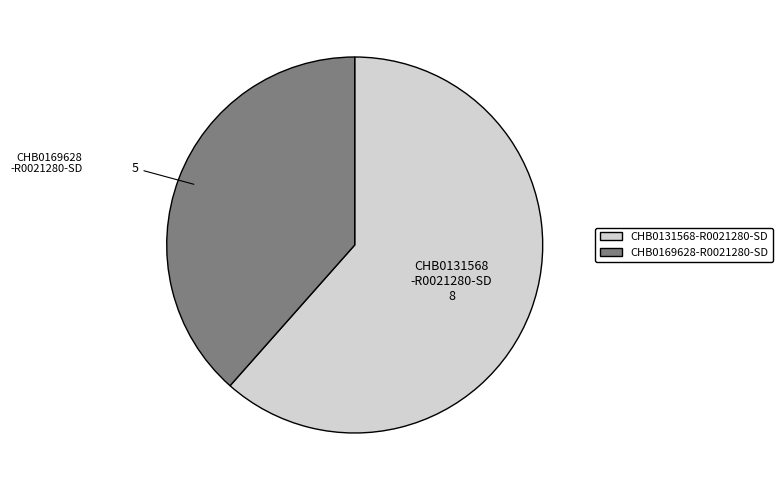

How many slices are in this pie chart?

2